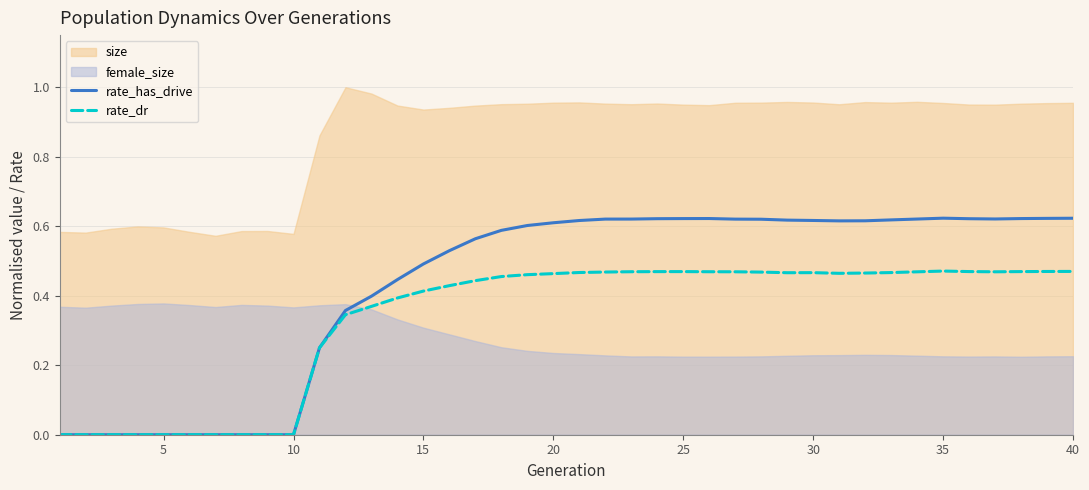

How many categories are shown in the chart?

40